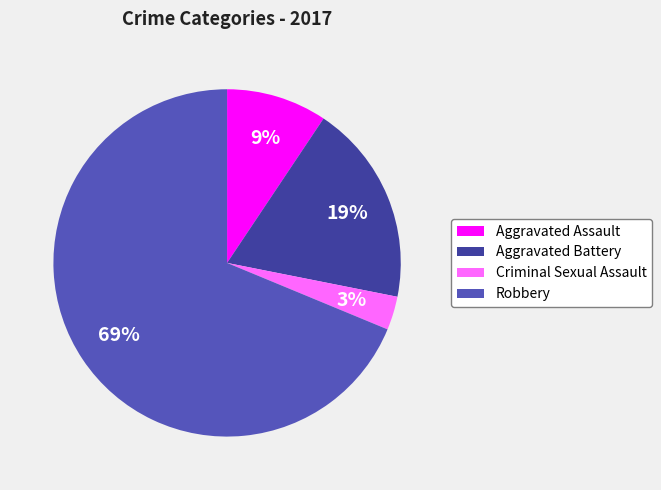

Rank the categories by value from highest to lowest.

Robbery, Aggravated Battery, Aggravated Assault, Criminal Sexual Assault